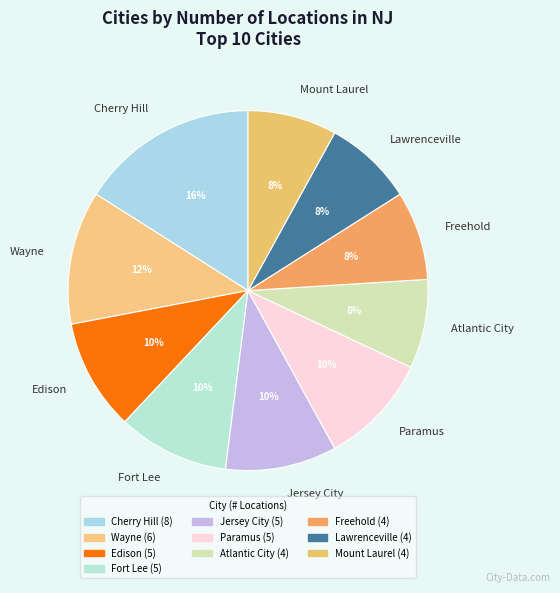

To the nearest percent, what percentage of the pie is Mount Laurel?

8%